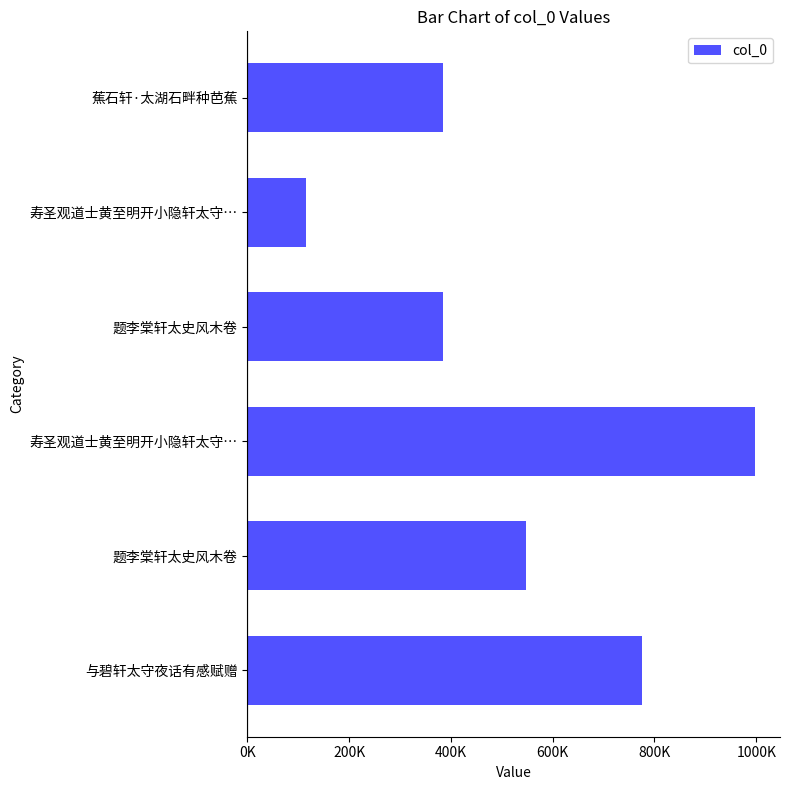

What is the difference between the maximum and minimum values?

882082